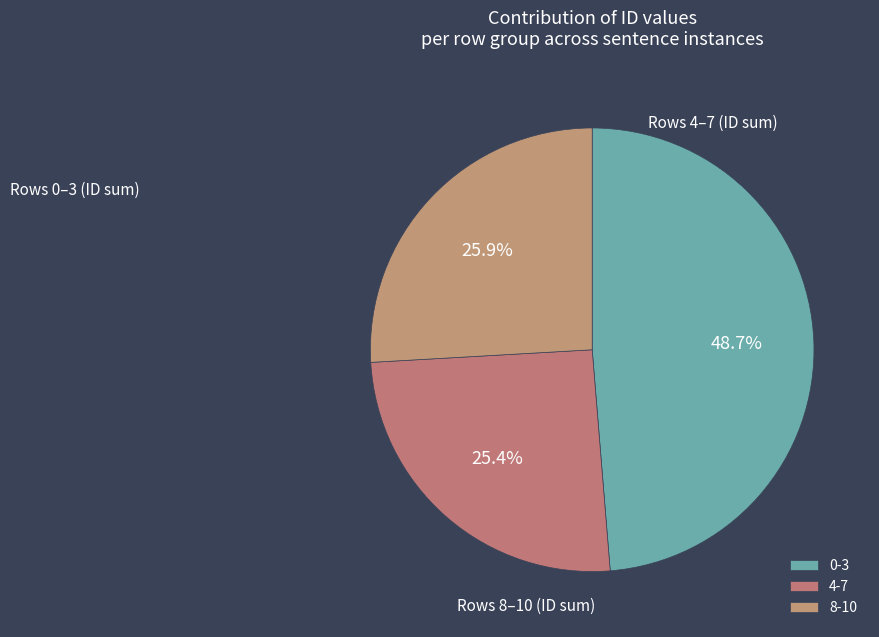

To the nearest percent, what is the difference between the largest and smallest slice percentages?

23%